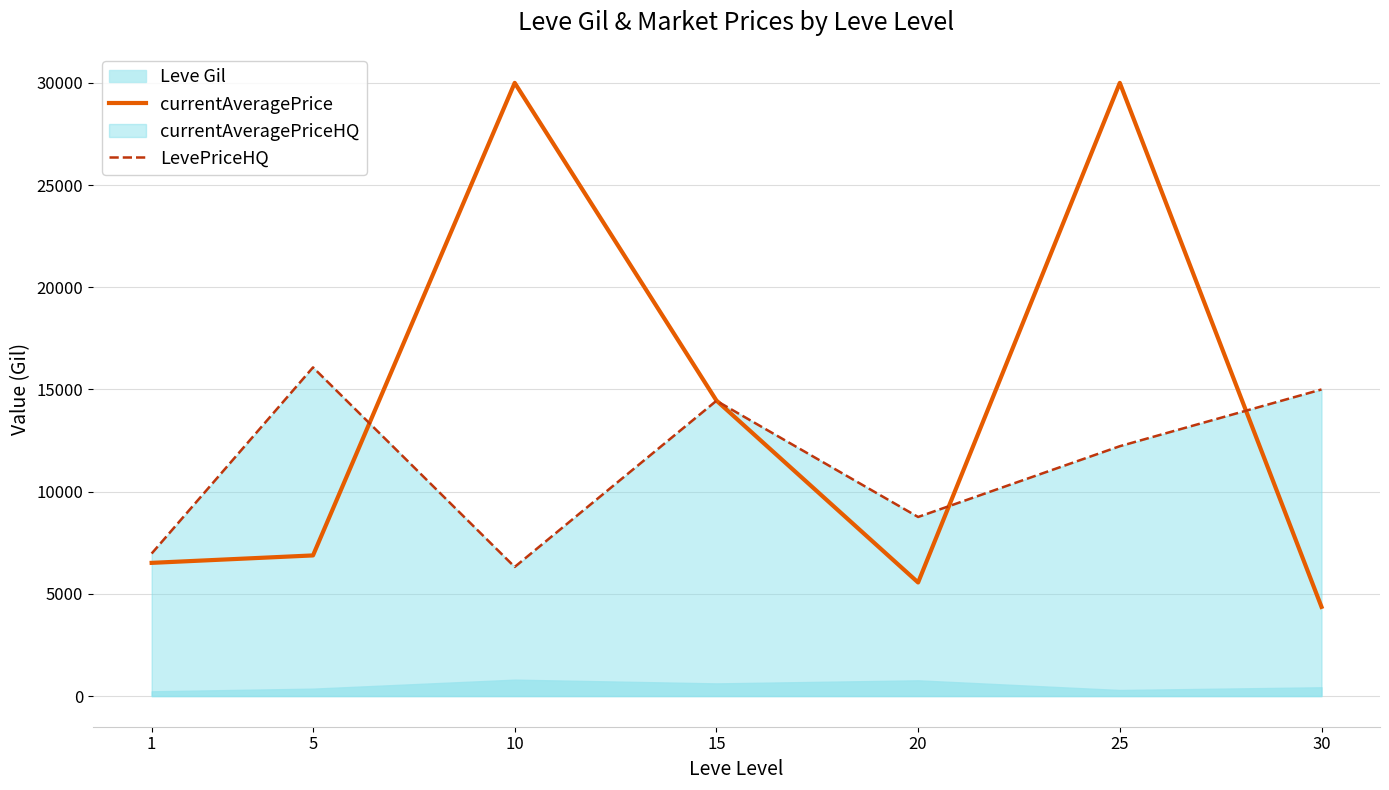

True or false: currentAveragePrice and LevePriceHQ cross at least once.

True